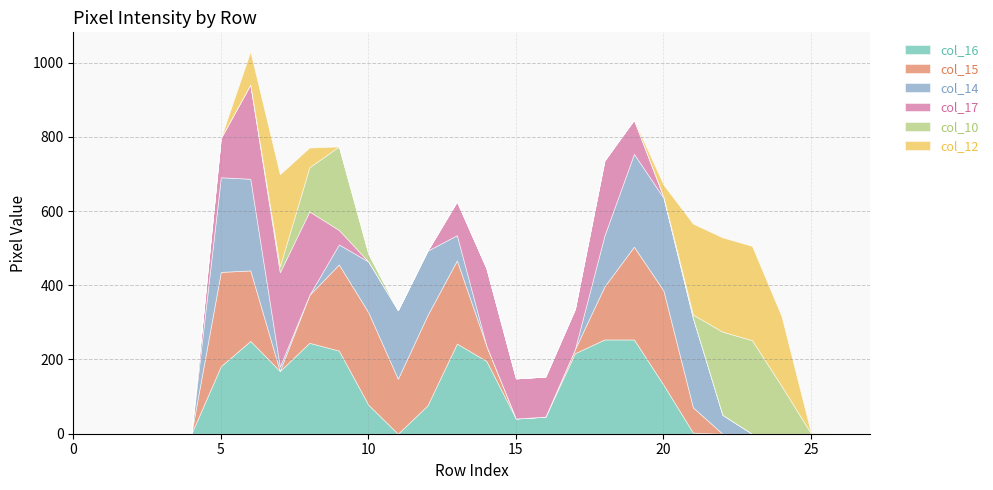

Reading left to right, extract all data points from this chart.

col_16: 0=0	1=0	2=0	3=0	4=0	5=182	6=250	7=169	8=245	9=224	10=78	11=0	12=76	13=243	14=196	15=41	16=46	17=217	18=254	19=254	20=132	21=3	22=0	23=0	24=0	25=0	26=0	27=0
col_15: 0=0	1=0	2=0	3=0	4=0	5=254	6=190	7=0	8=129	9=232	10=249	11=148	12=243	13=224	14=41	15=0	16=0	17=11	18=143	19=250	20=254	21=68	22=0	23=0	24=0	25=0	26=0	27=0
col_14: 0=0	1=0	2=0	3=0	4=0	5=255	6=247	7=12	8=0	9=54	10=137	11=185	12=174	13=68	14=0	15=0	16=0	17=0	18=137	19=250	20=250	21=241	22=51	23=0	24=0	25=0	26=0	27=0
col_17: 0=0	1=0	2=0	3=0	4=0	5=106	6=254	7=254	8=225	9=39	10=0	11=0	12=0	13=91	14=209	15=108	16=108	17=108	18=202	19=92	20=3	21=0	22=0	23=0	24=0	25=0	26=0	27=0
col_10: 0=0	1=0	2=0	3=0	4=0	5=0	6=0	7=16	8=119	9=225	10=21	11=0	12=0	13=0	14=0	15=0	16=0	17=0	18=0	19=0	20=0	21=9	22=224	23=252	24=129	25=1	26=0	27=0
col_12: 0=0	1=0	2=0	3=0	4=0	5=0	6=89	7=248	8=53	9=0	10=0	11=0	12=0	13=0	14=0	15=0	16=0	17=0	18=0	19=0	20=32	21=245	22=254	23=254	24=188	25=1	26=0	27=0